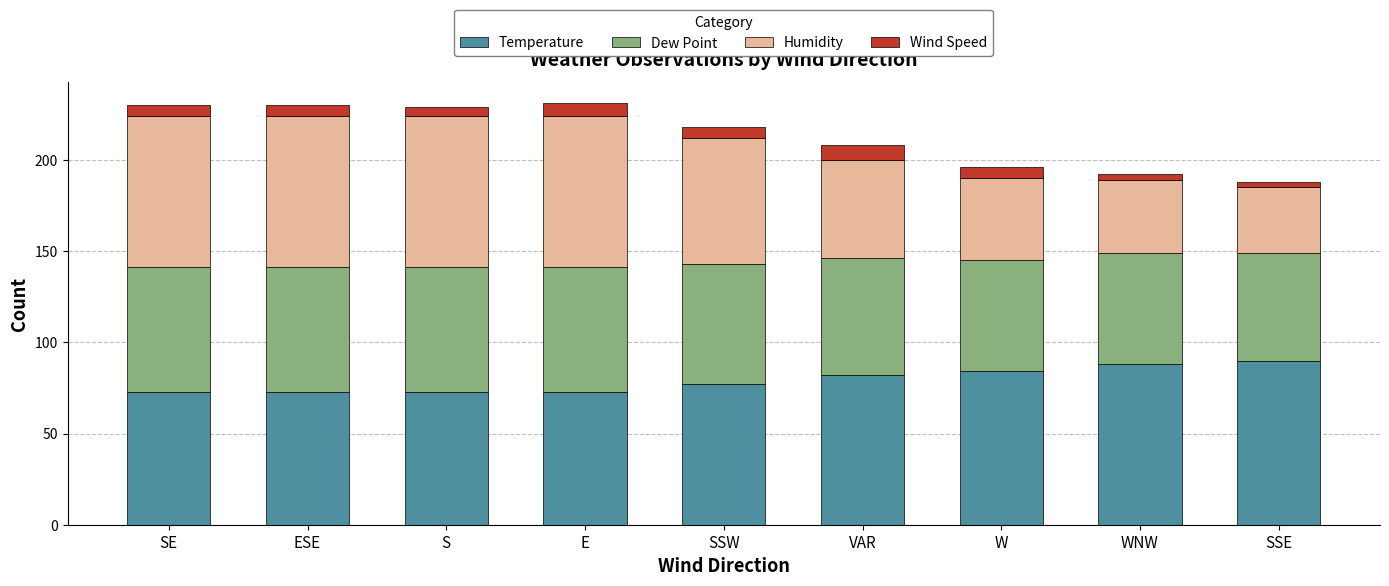

What is the total value across all series at ESE?

230